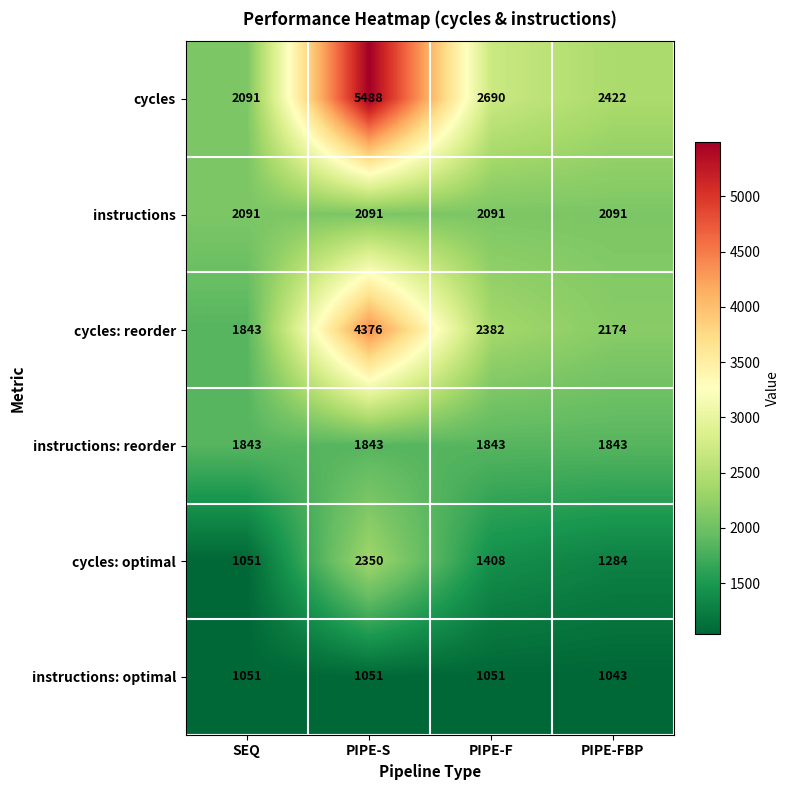

How many data points in instructions: optimal are less than 1051?

1